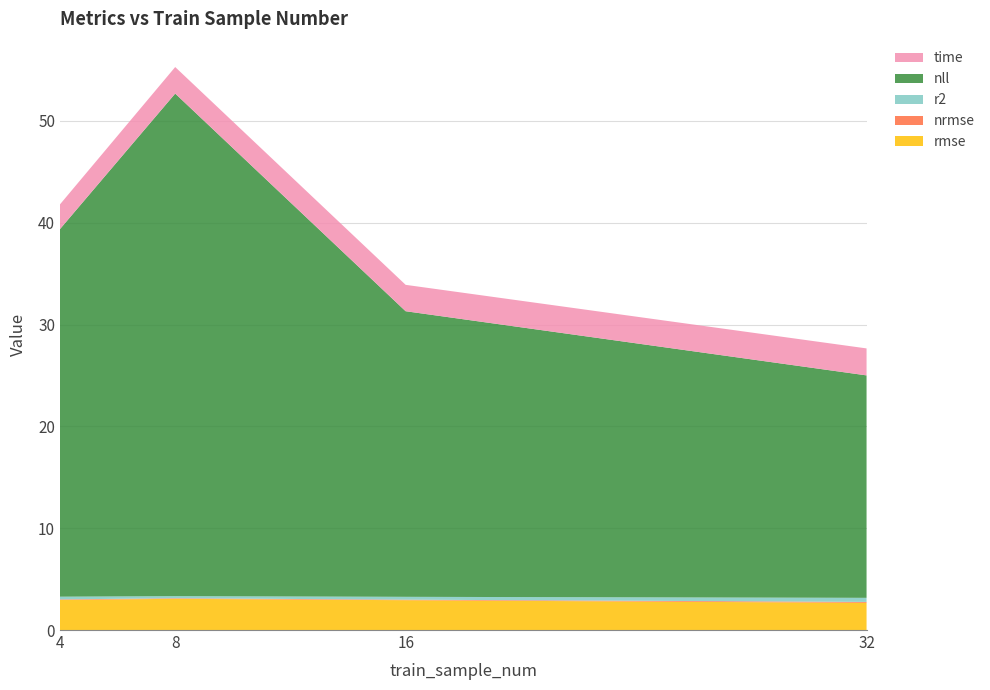

Reading left to right, extract all data points from this chart.

rmse: 4=3.0	8=3.1	16=2.9	32=2.7
nrmse: 4=0.1	8=0.1	16=0.1	32=0.1
r2: 4=0.3	8=0.2	16=0.3	32=0.4
nll: 4=36.1	8=49.3	16=28.0	32=21.8
time: 4=2.4	8=2.6	16=2.6	32=2.6